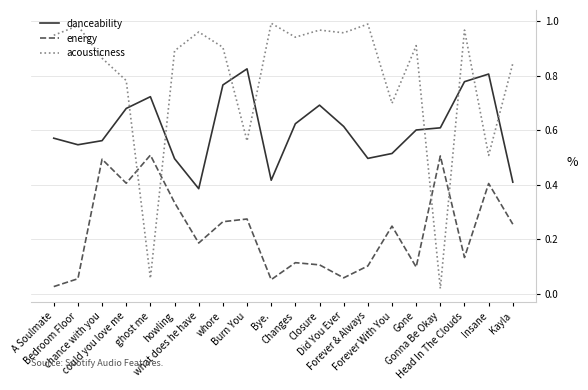

True or false: danceability has more than 1 points higher than both neighbors.

True